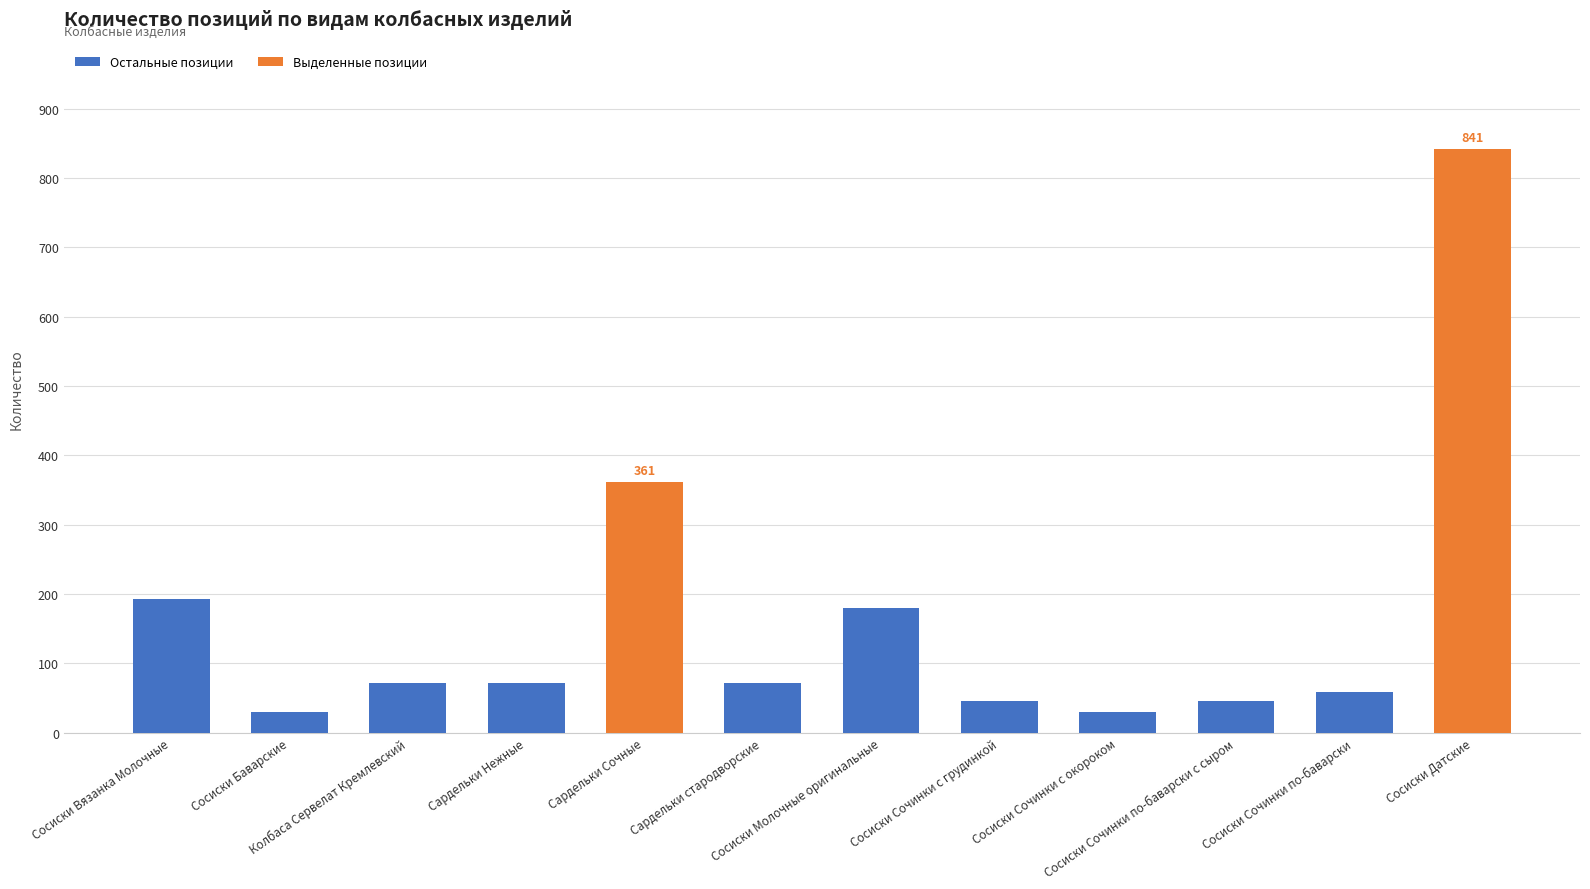

What value does the data have at Сосиски Сочинки по-баварски с сыром, to the nearest 10?

50